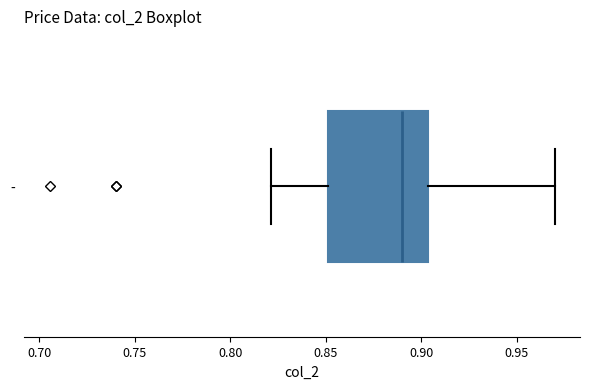

Where is the left edge of the box for - on the x-axis? The values are not printed on the chart, so give them approximately, as read against the axis.

0.850